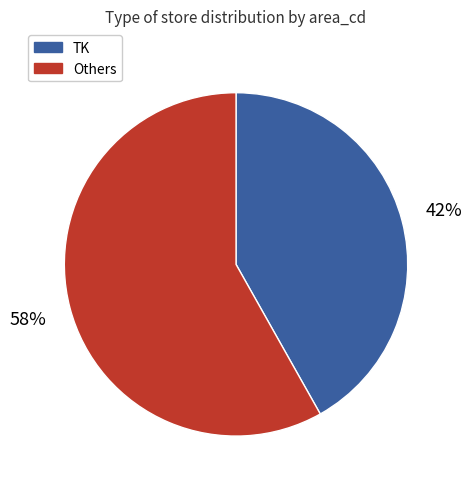

Is there a majority slice in this chart?

Yes